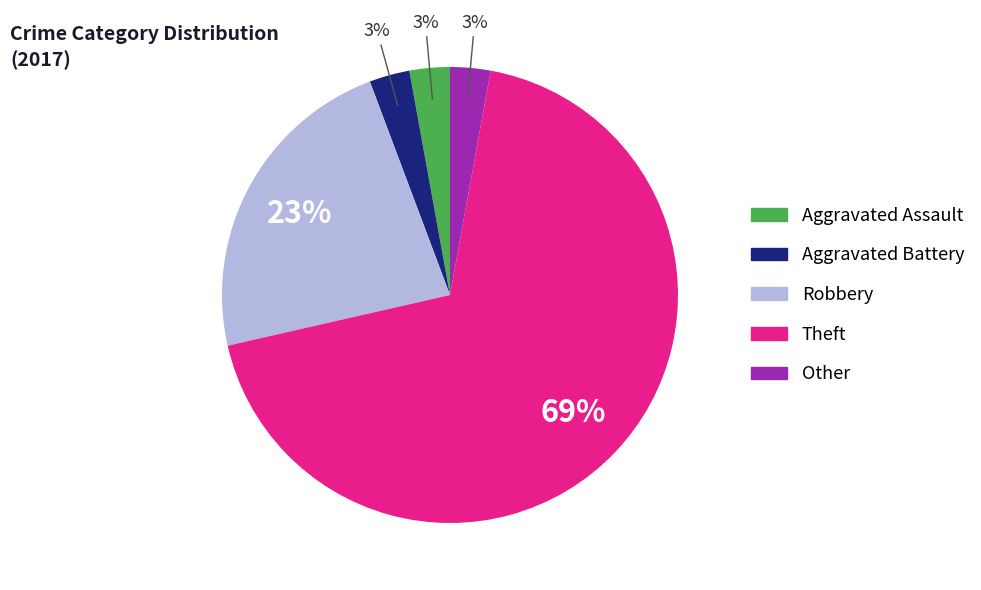

What percentage is the Aggravated Battery slice, to the nearest percent?

3%